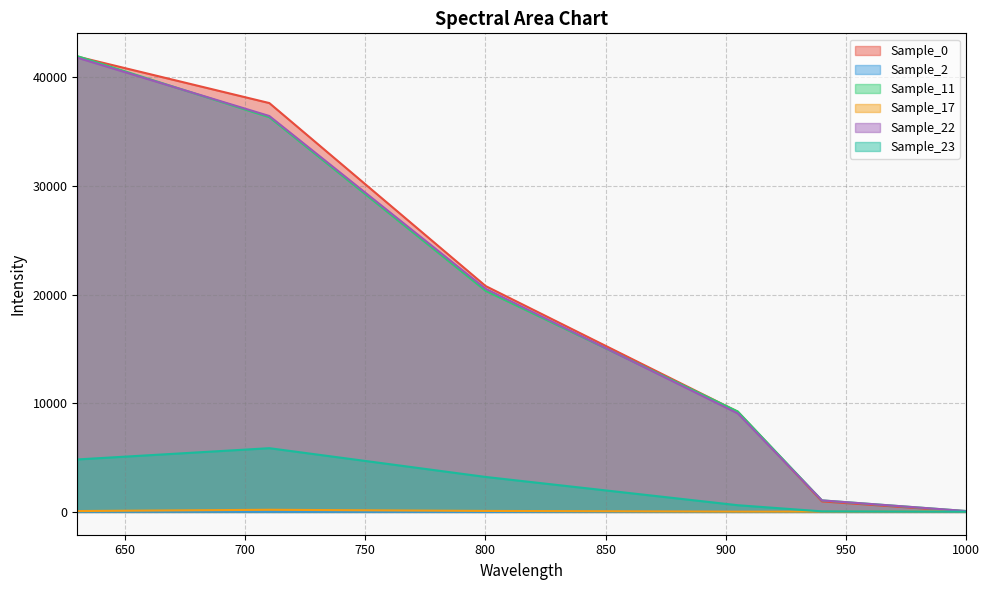

How many intersections are there between Sample_2 and Sample_0?

1